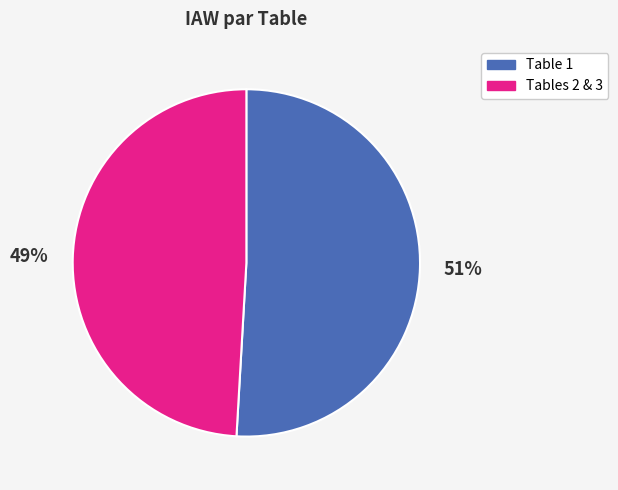

To the nearest percent, what is the average slice percentage?

50%